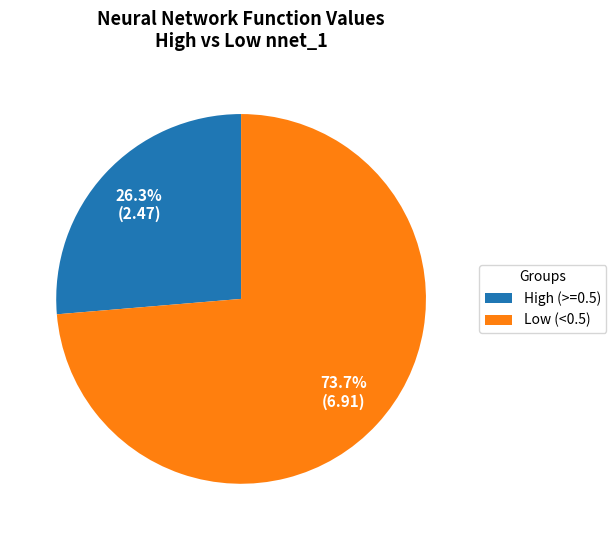

How many segments does this pie chart have?

2